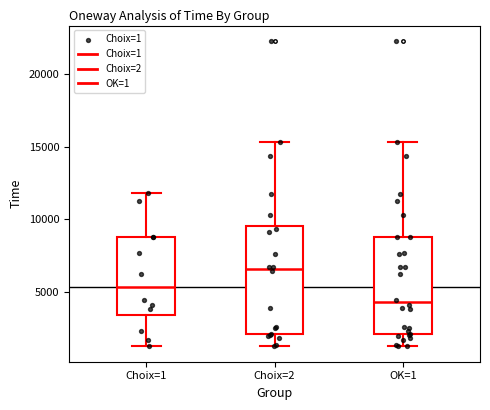

Reading left to right, read every box against the y-axis: the position of its median line, the range the box covers, and the ends of its whiskers. The values are not printed on the chart, so give them approximately, as read against the axis.

Choix=1: median 5500, box 3500 to 9000, whiskers 1500 to 12000
Choix=2: median 6500, box 2000 to 9500, whiskers 1500 to 15500
OK=1: median 4500, box 2000 to 9000, whiskers 1500 to 15500